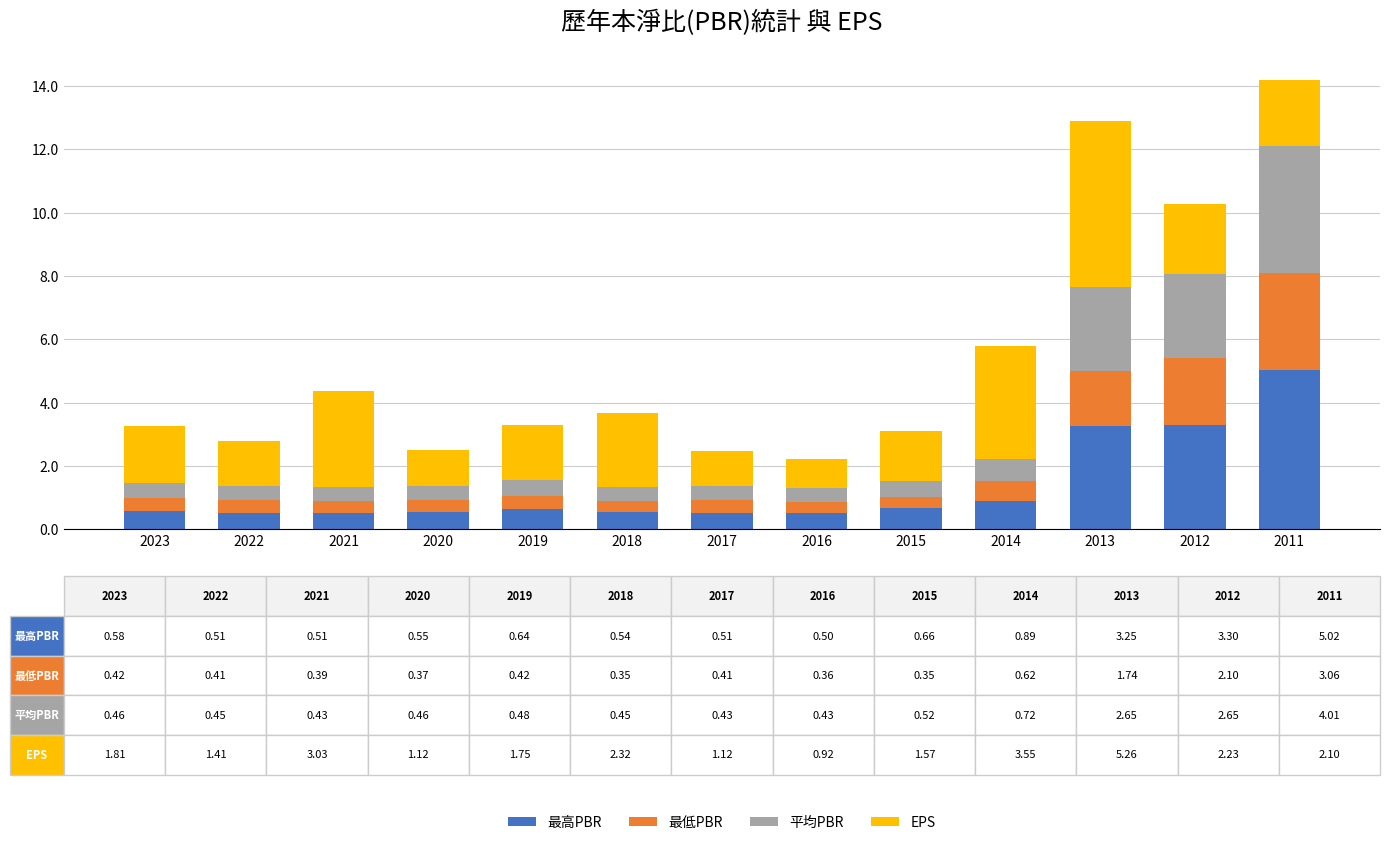

What is the maximum value for 最高PBR?

5.0